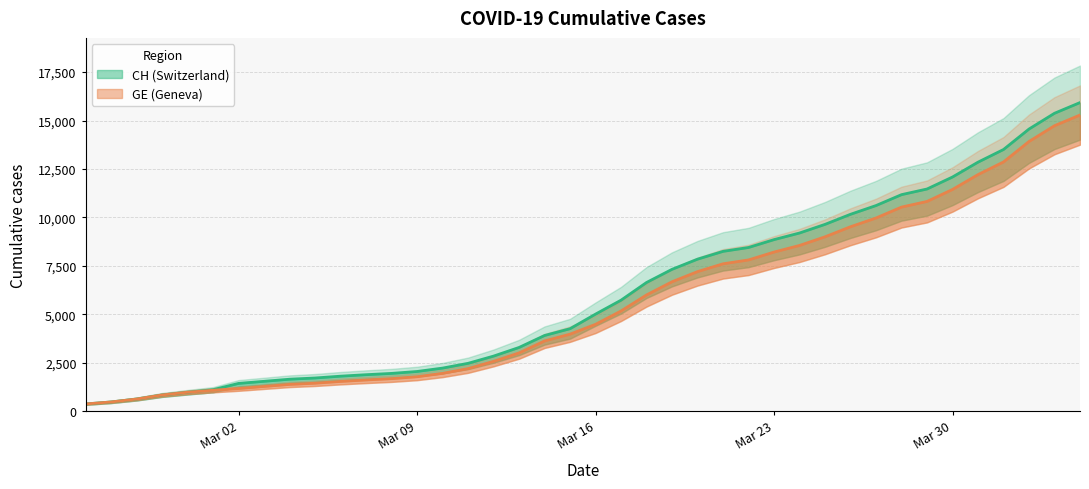

True or false: CH and GE intersect in this chart.

False